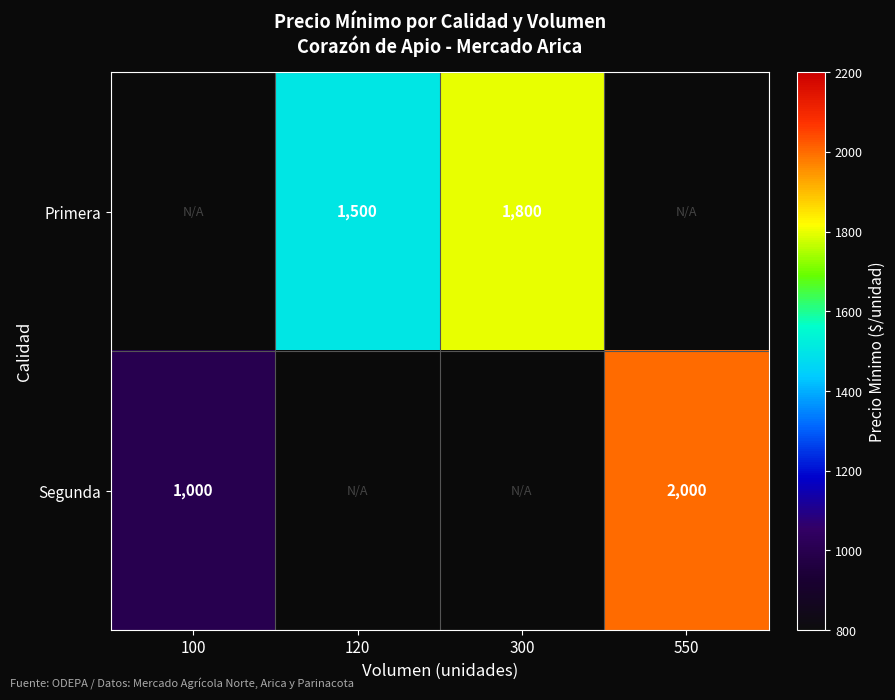

Is it true that Segunda equals 2000 at 550?

True